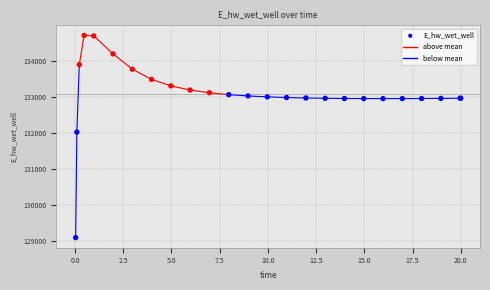

What Y value in the scatter plot is closest to 131910?

132033.1